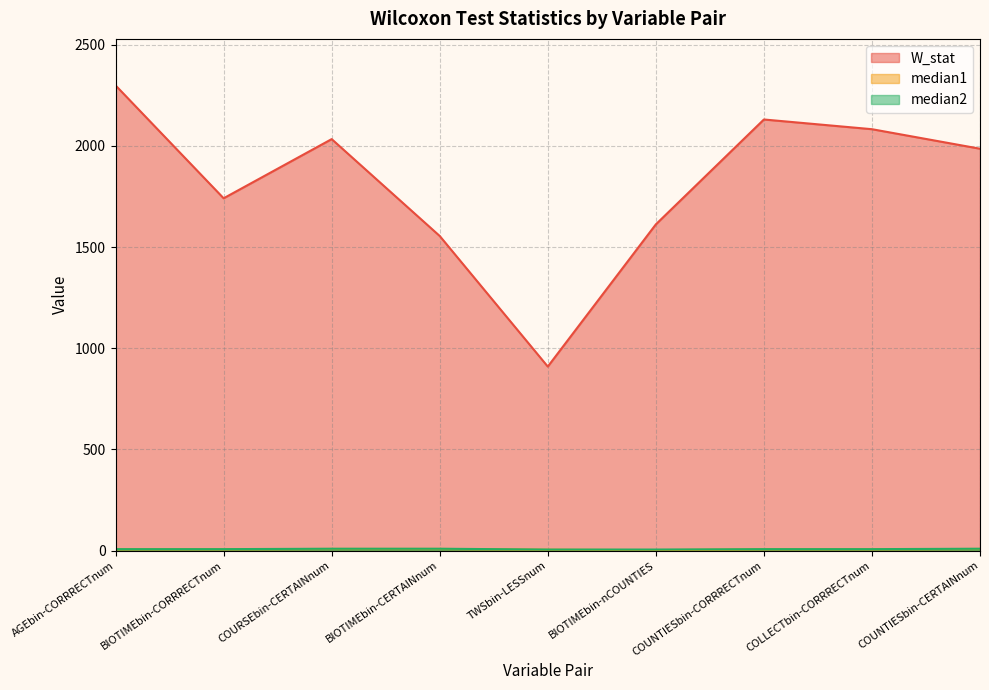

Between TWSbin-LESSnum and BIOTIMEbin-nCOUNTIES, which is larger?

BIOTIMEbin-nCOUNTIES